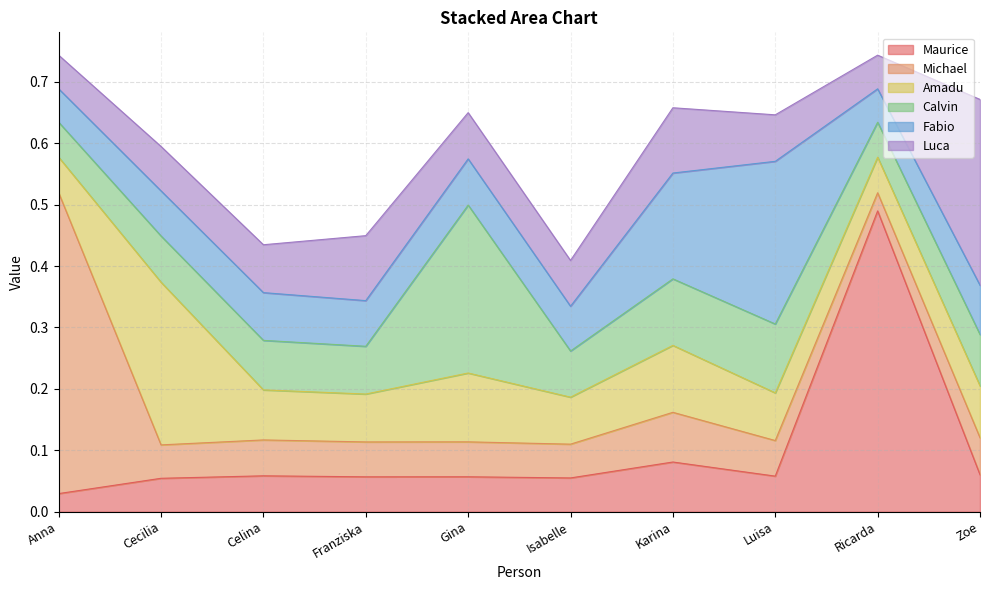

Is it true that Fabio equals 0.1 at Zoe?

True